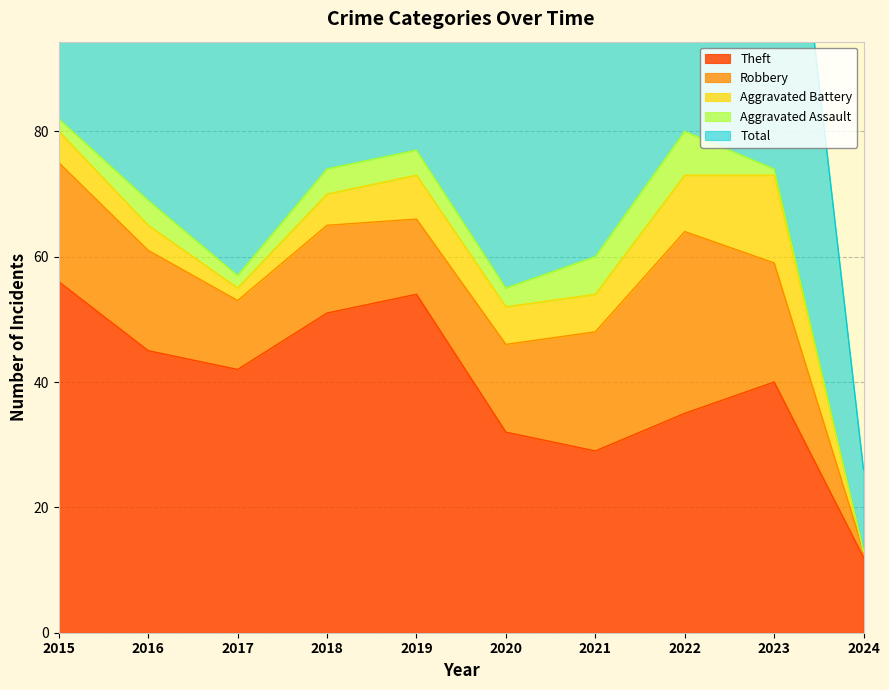

How many interior local valleys does the Aggravated Battery series have?

1